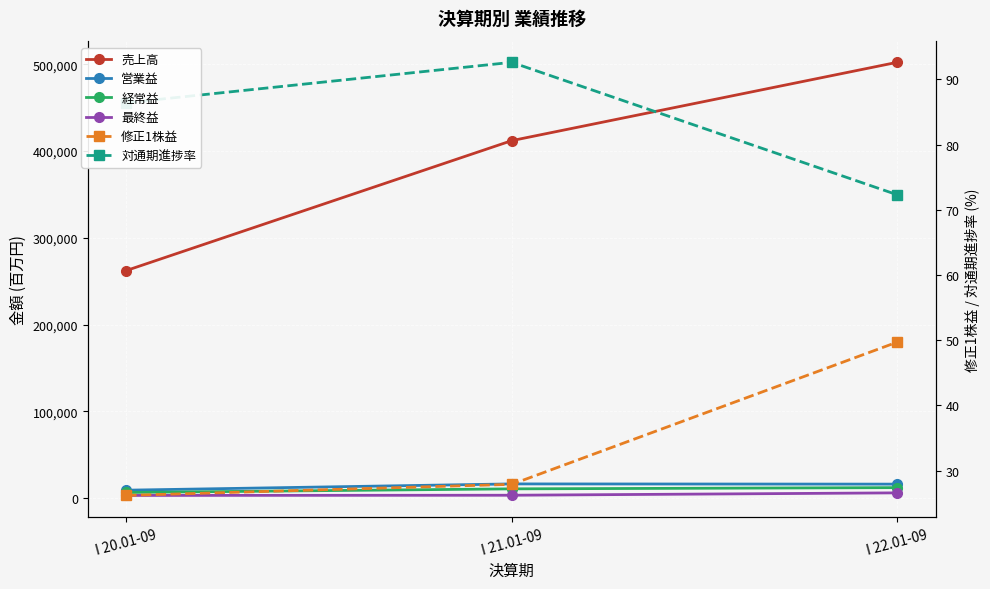

At which label is 対通期進捗率 closest to 82?

I 20.01-09